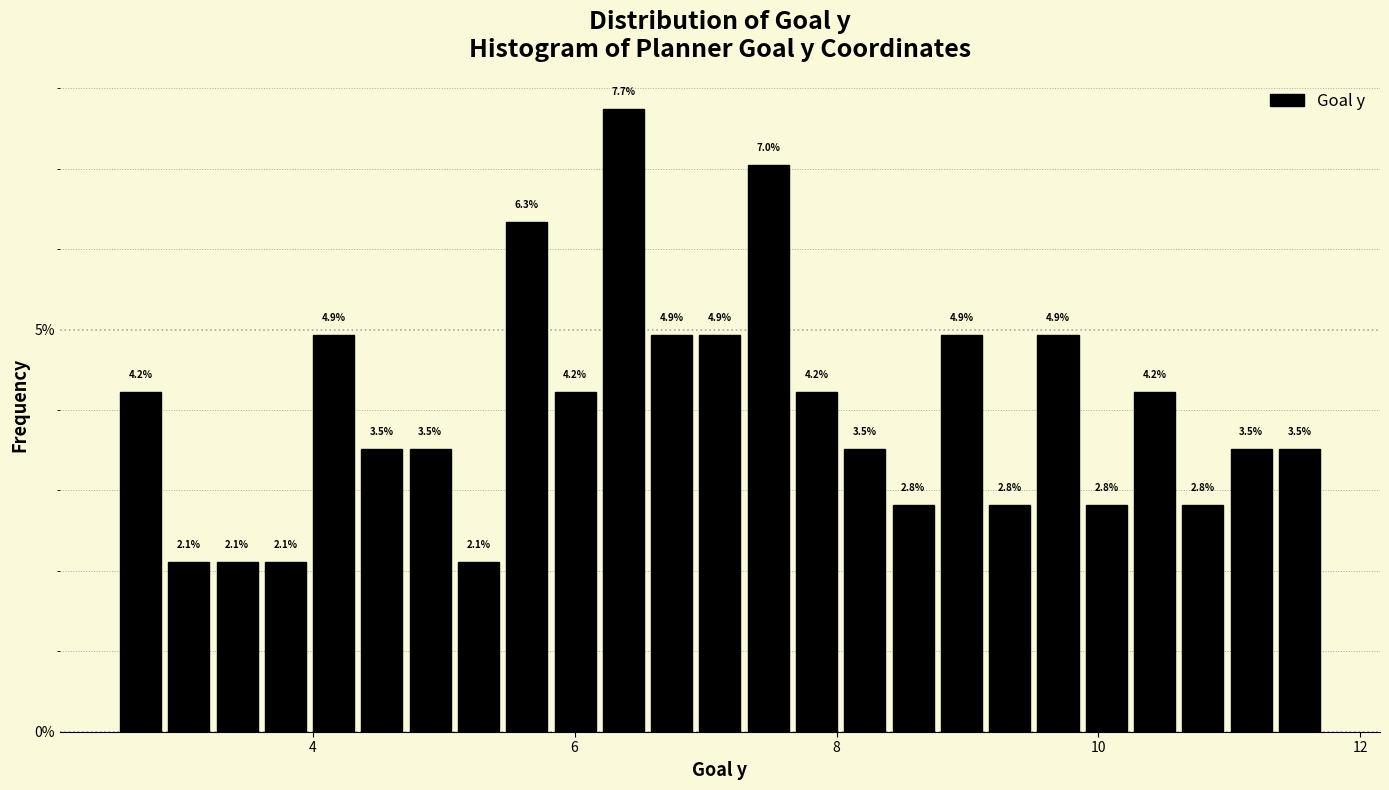

Read against the x-axis, roughly where is the centre of the tallest bar?

6.4